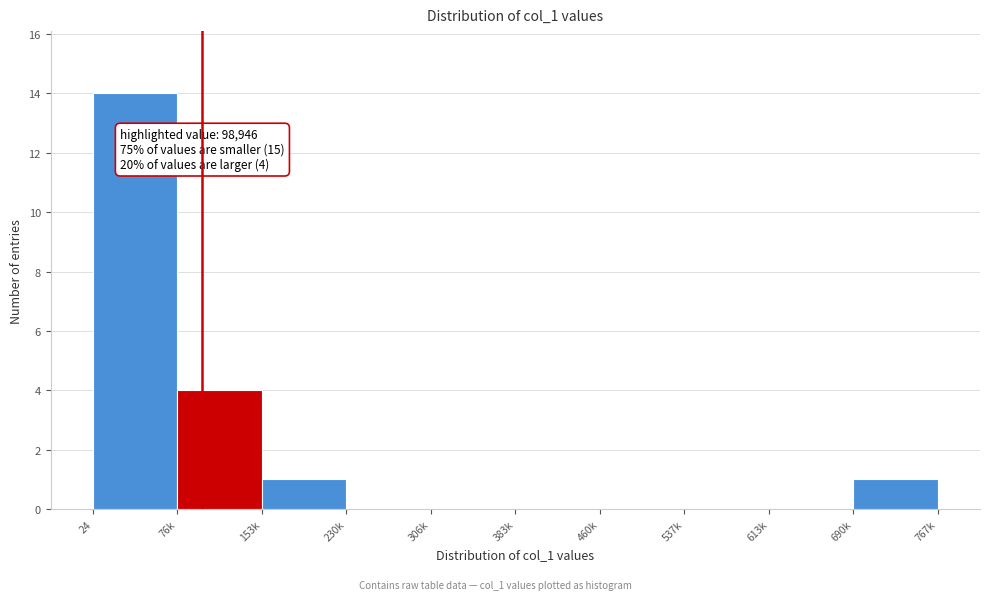

Reading left to right, what are all the values shown in this chart?

24=14	76k=4	153k=1	230k=0	306k=0	383k=0	460k=0	537k=0	613k=0	690k=1